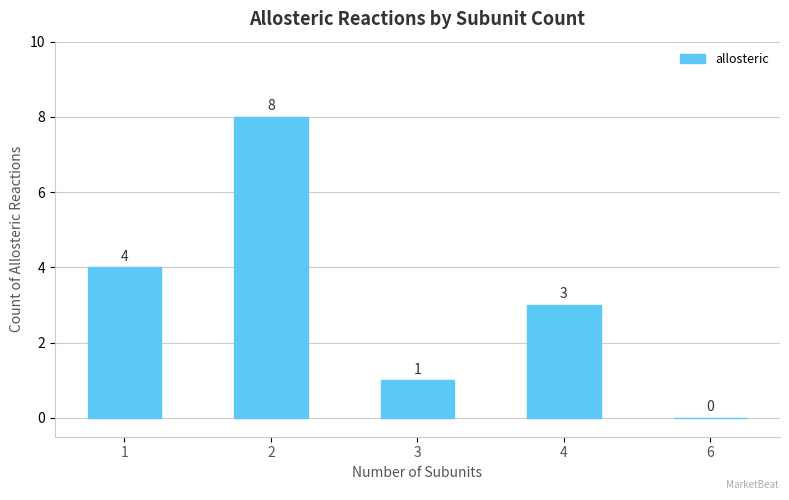

Read the value at 2.

8